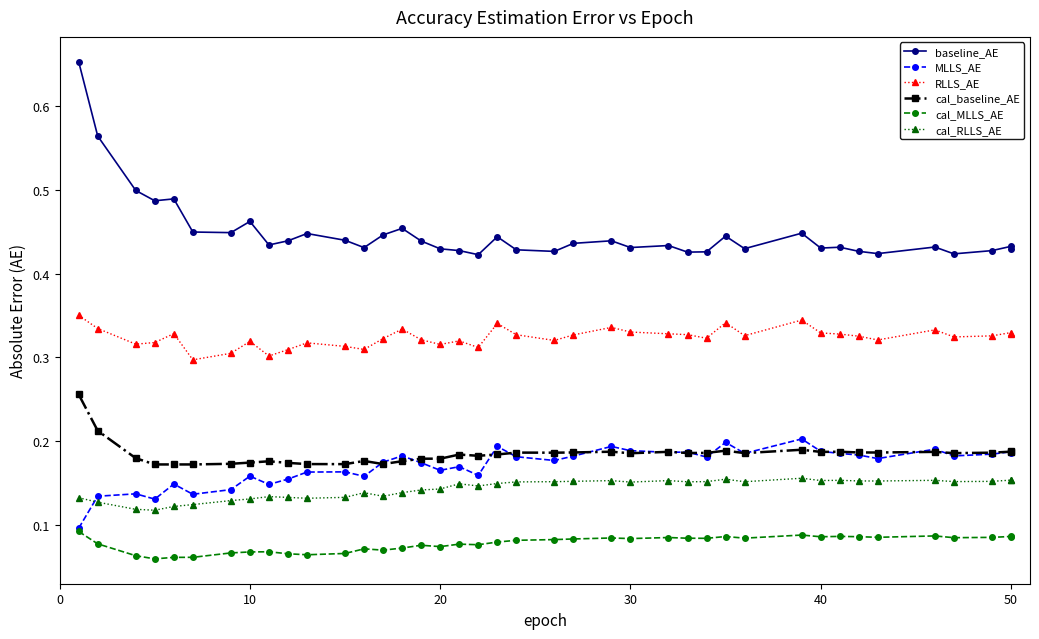

True or false: cal_MLLS_AE has more than 1 interior local peaks.

True